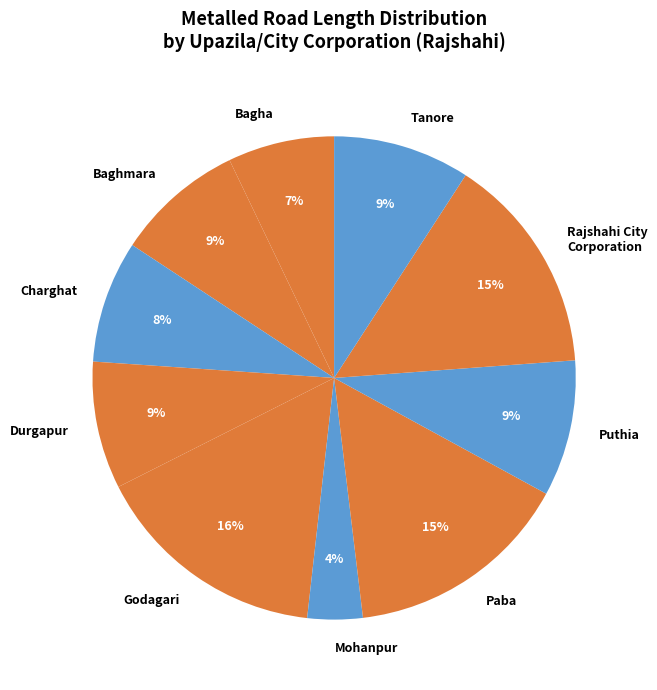

Between Mohanpur and Puthia, which is larger?

Puthia